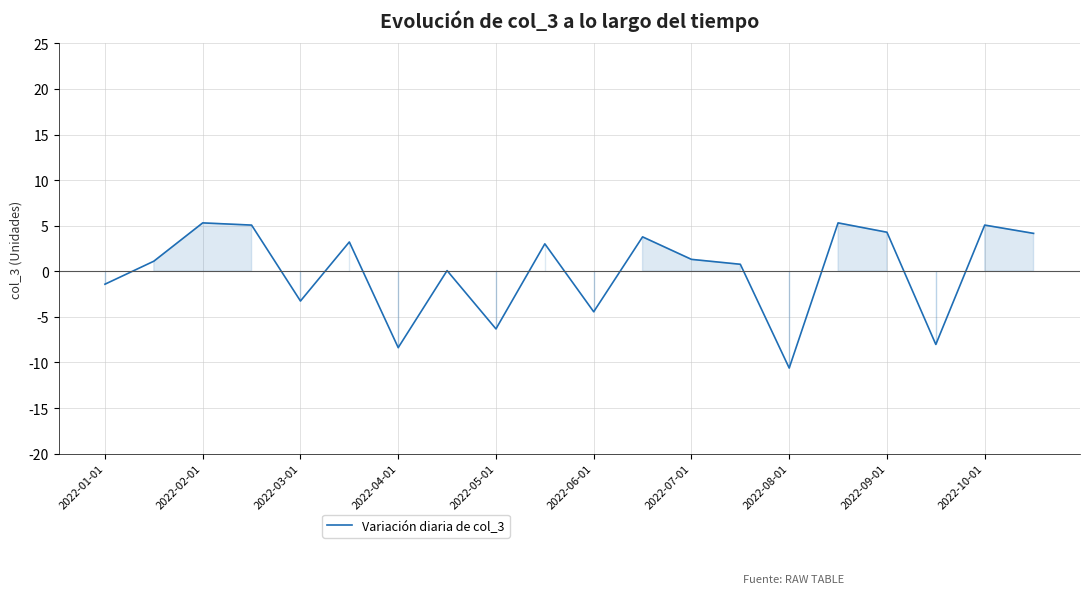

What is the smallest value displayed?

-10.6